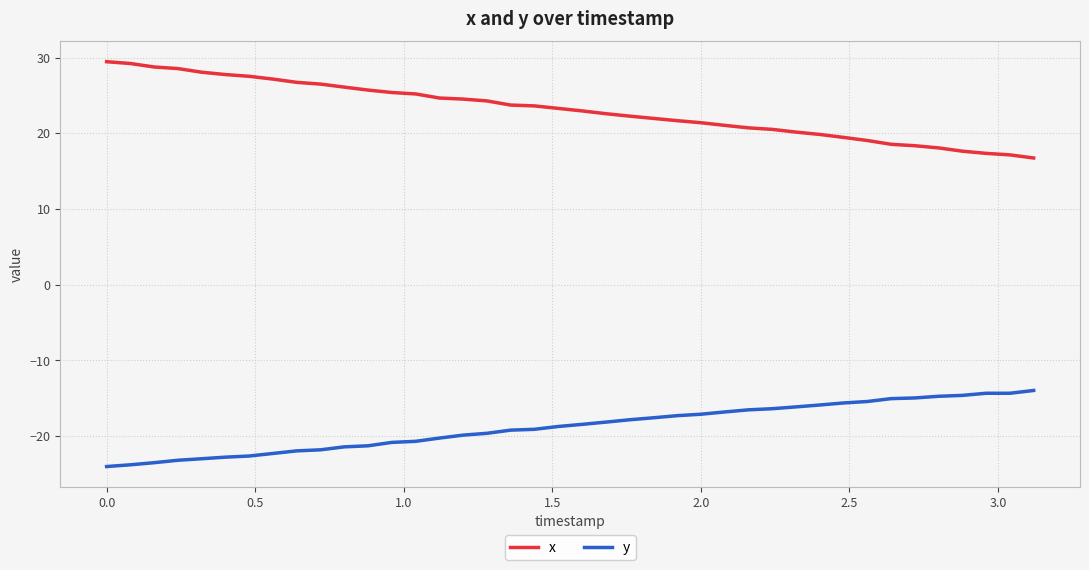

List the series in order of their overall mean, highest first.

x, y